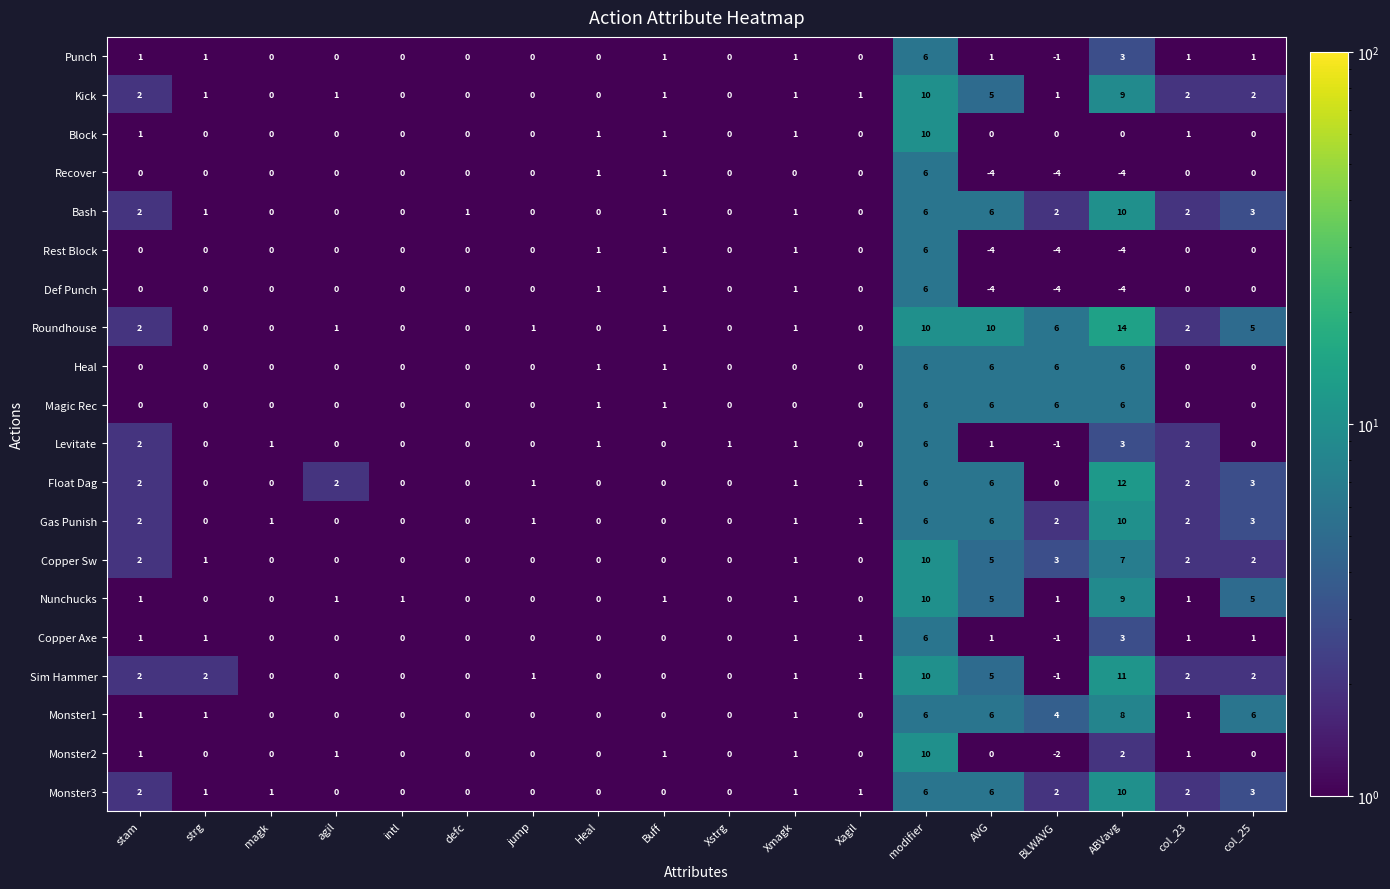

Which series has the largest range (max minus min)?

Roundhouse